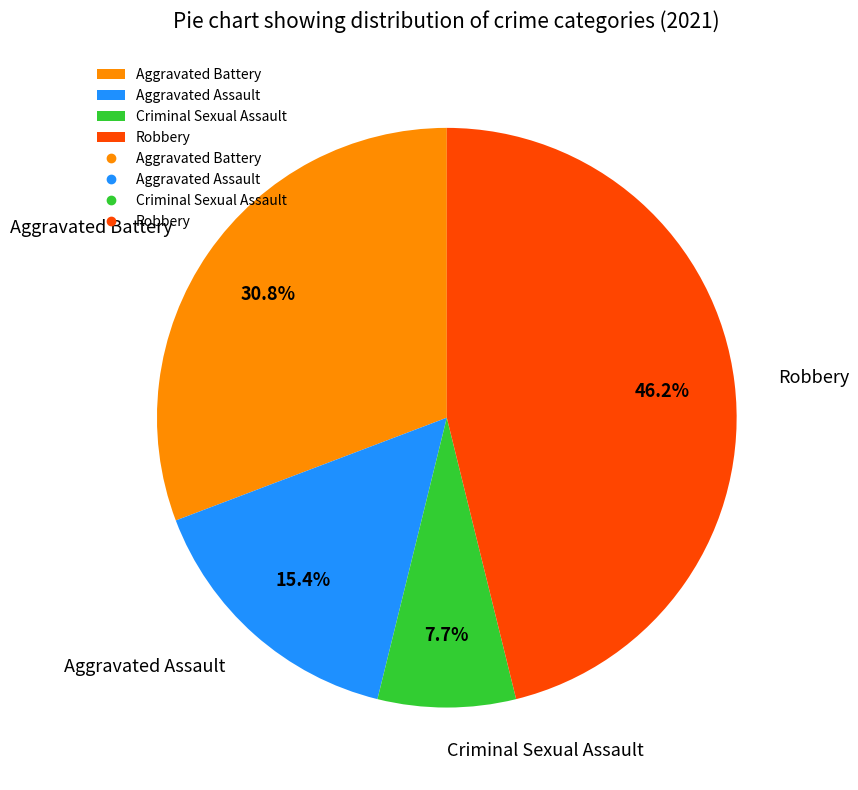

What is the ratio of the value at Aggravated Battery to the value at Aggravated Assault?

2.0